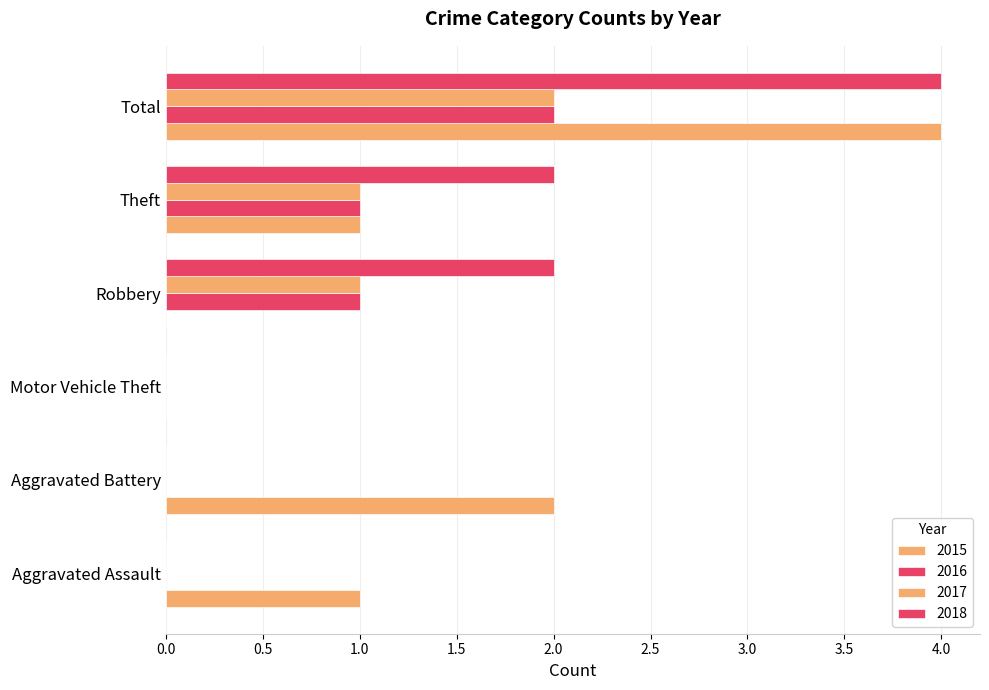

What is the difference between the highest and lowest values at Theft?

1